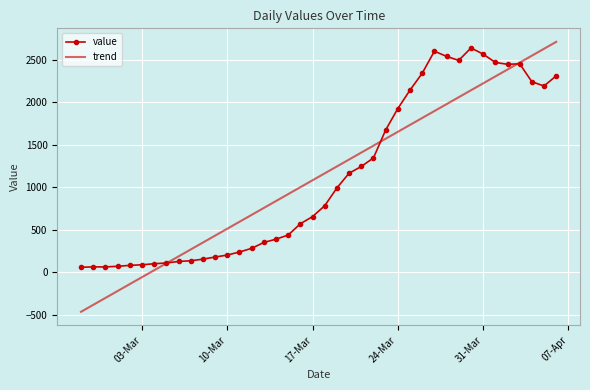

Which series has the widest spread of values?

trend